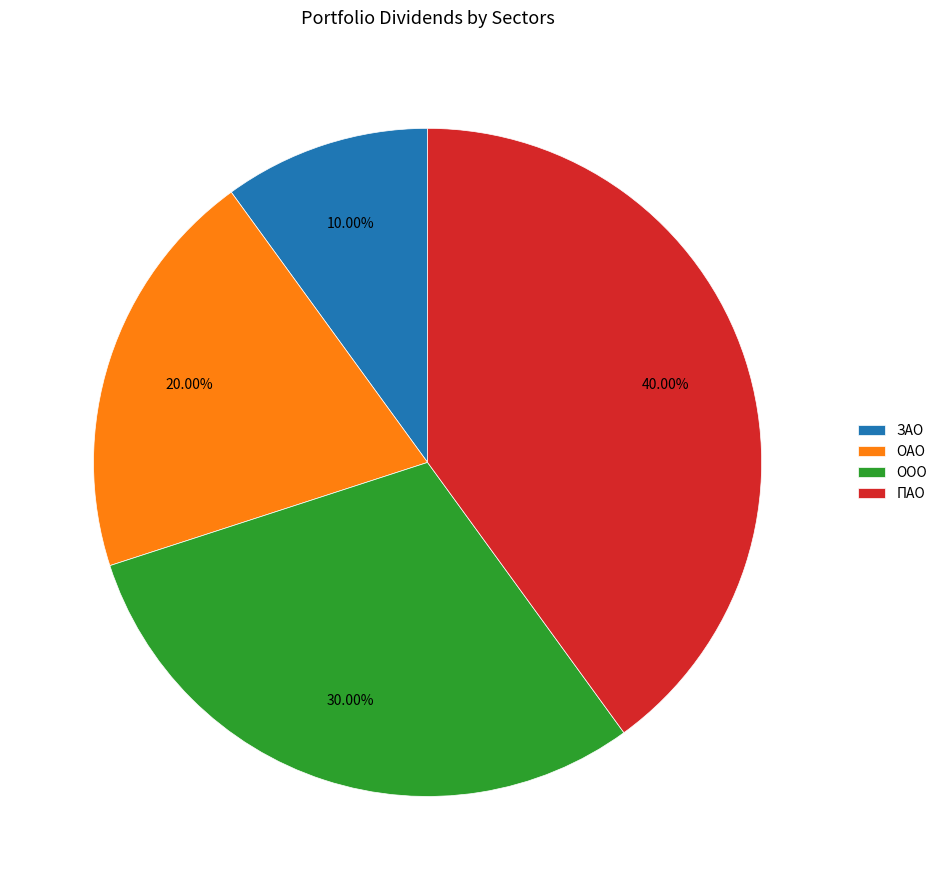

To the nearest percent, what is the difference between the ОАО and ЗАО slice percentages?

10%